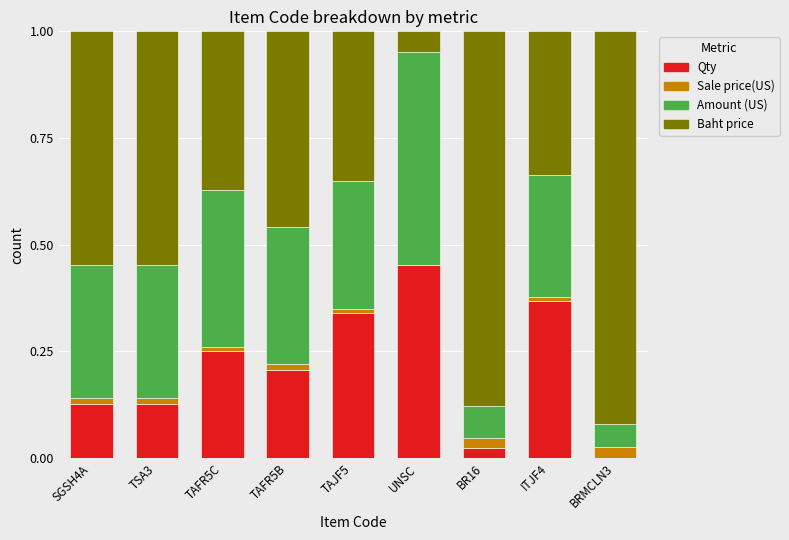

List the series in order of their peak value, lowest first.

Sale price(US), Qty, Amount (US), Baht price